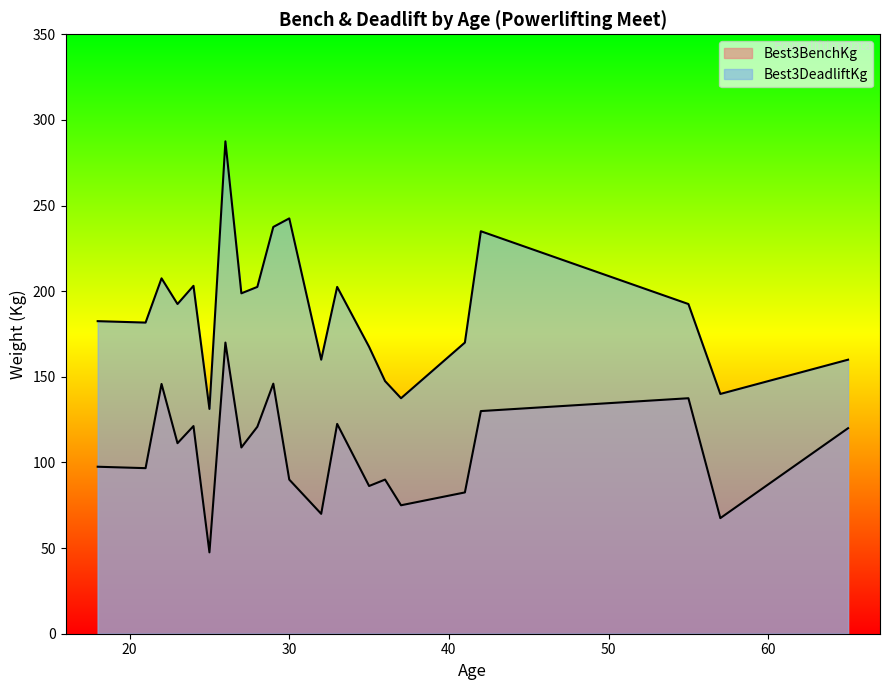

Is it true that Best3DeadliftKg equals 339.3 at 25?

False